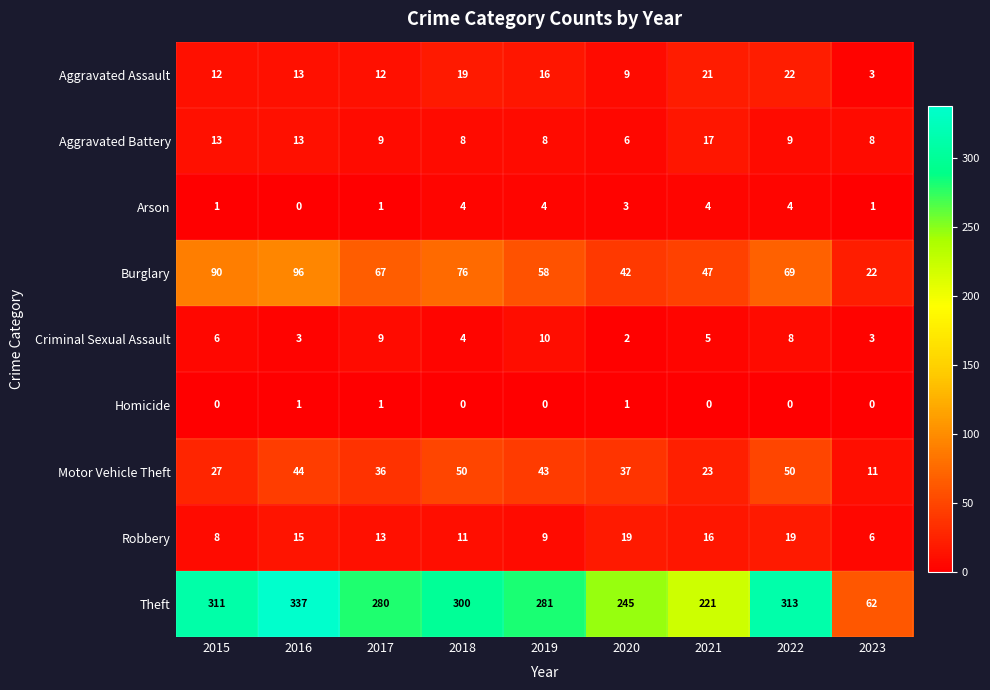

Is the value of Aggravated Battery at 2018 greater than the value of Arson at 2018?

Yes